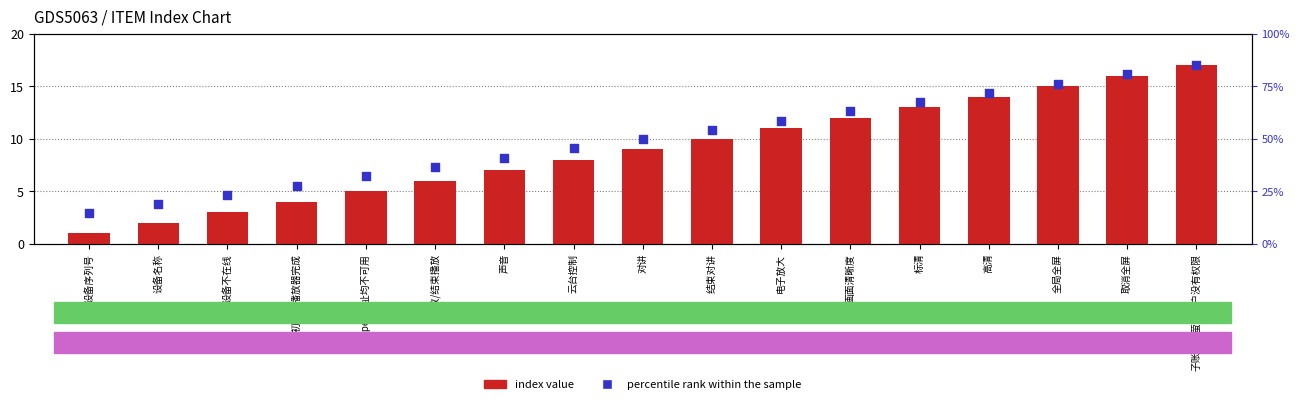

At which category is the sum across all series the highest?

子账户或萤石用户没有权限